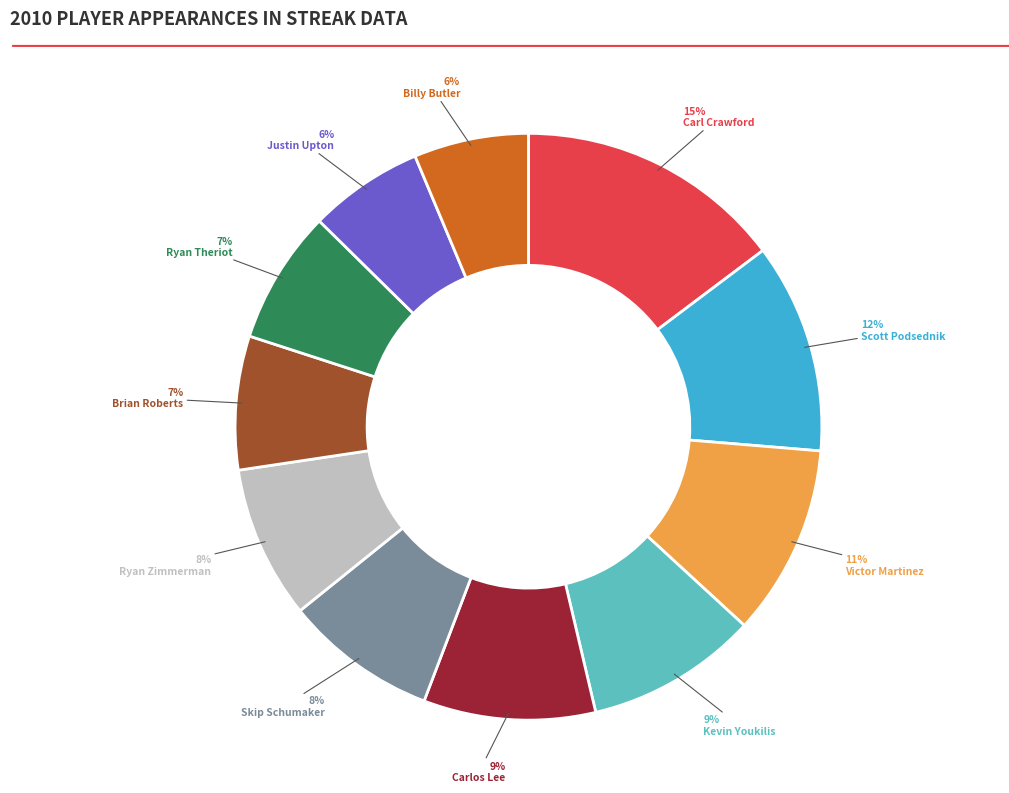

True or false: Justin Upton accounts for 18% of the total.

False